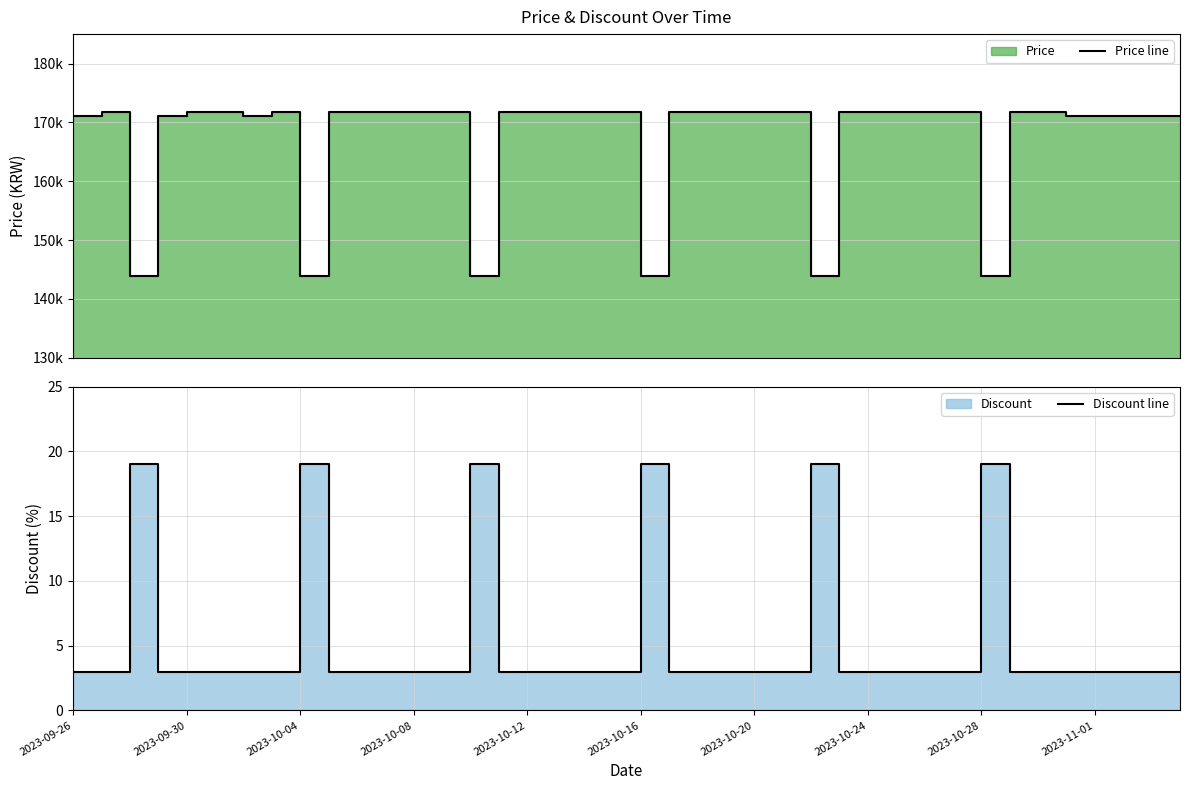

List the series in order of their peak value, highest first.

Price line, Discount line